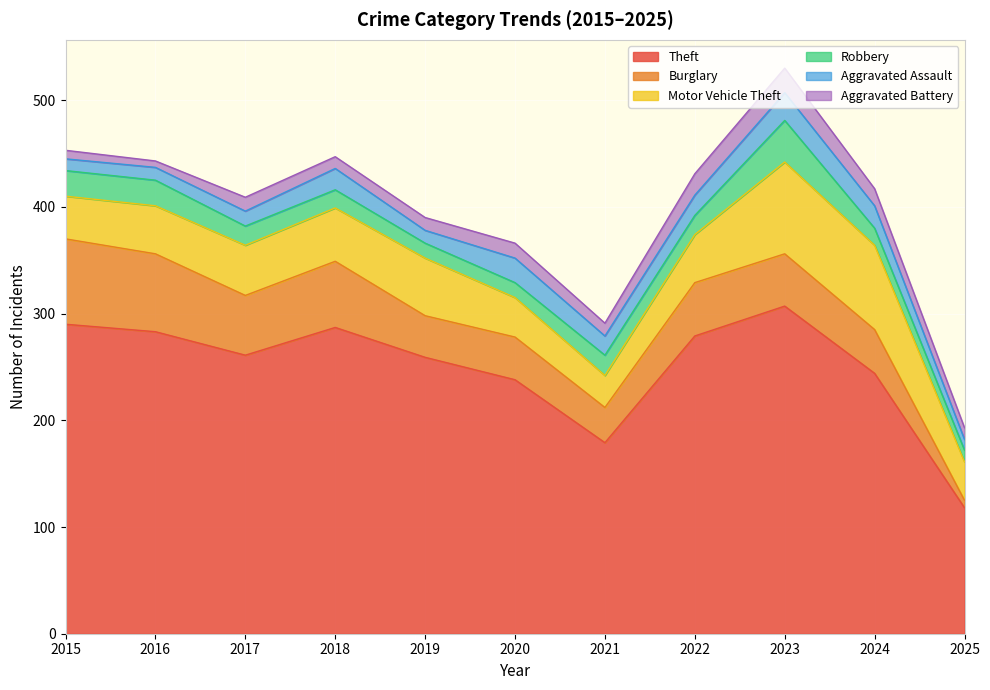

True or false: Robbery has a value of 9 at 2016.

False